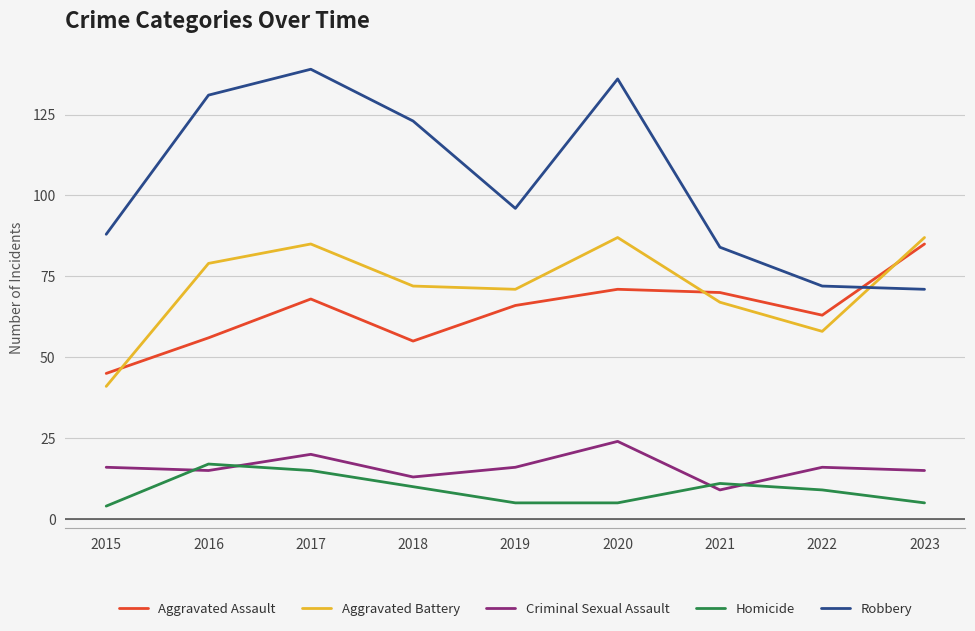

At which category does the chart reach its peak across all series?

2017